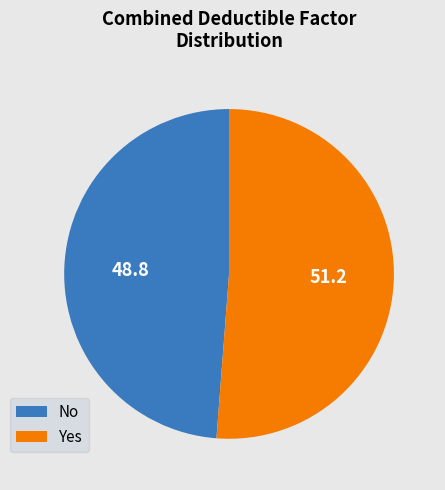

What is the smallest slice in the pie chart?

No